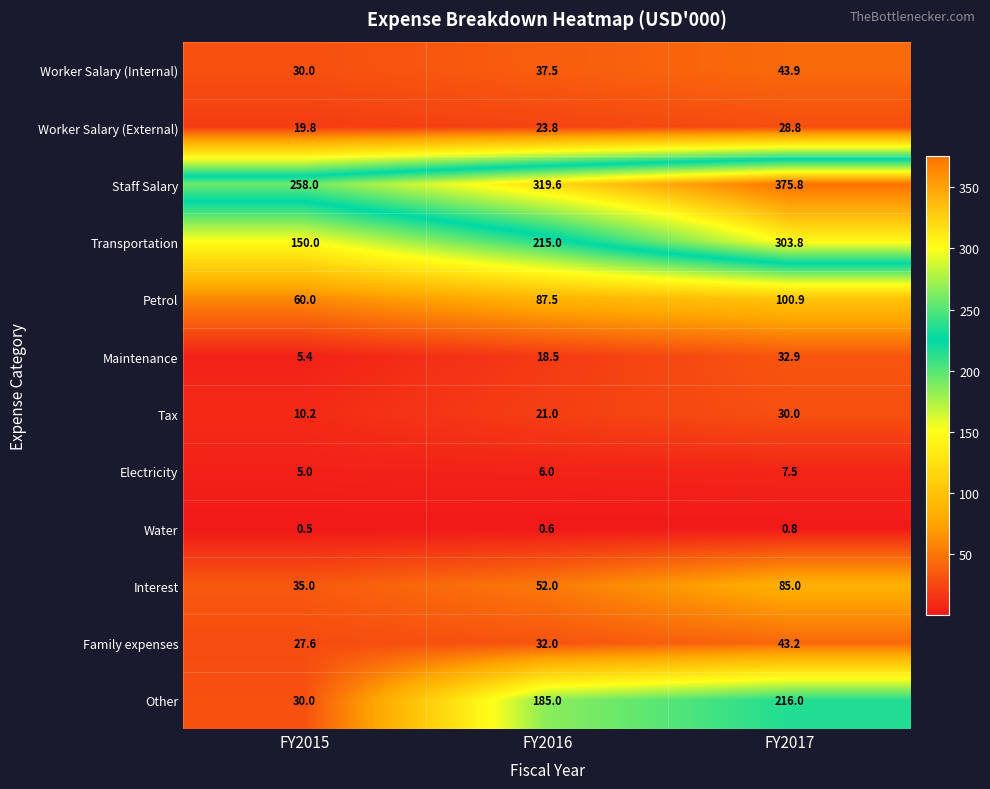

Where is Interest nearest to the value 60?

FY2016